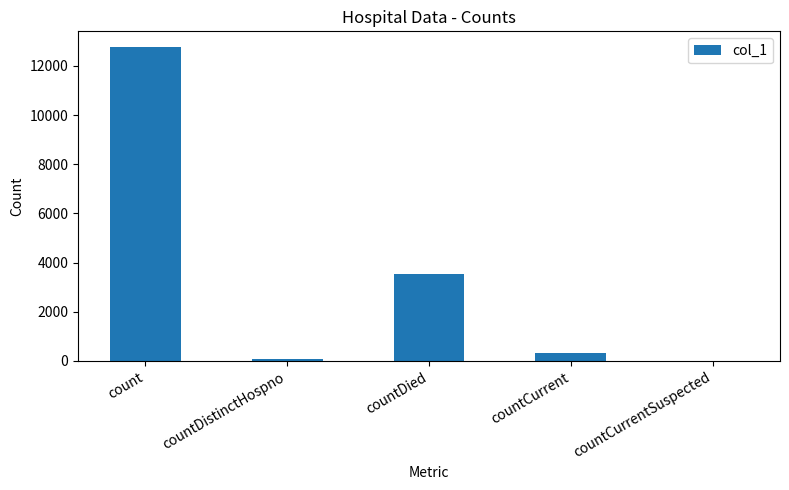

Reading left to right, extract all data points from this chart.

count=12767	countDistinctHospno=74	countDied=3541	countCurrent=313	countCurrentSuspected=0